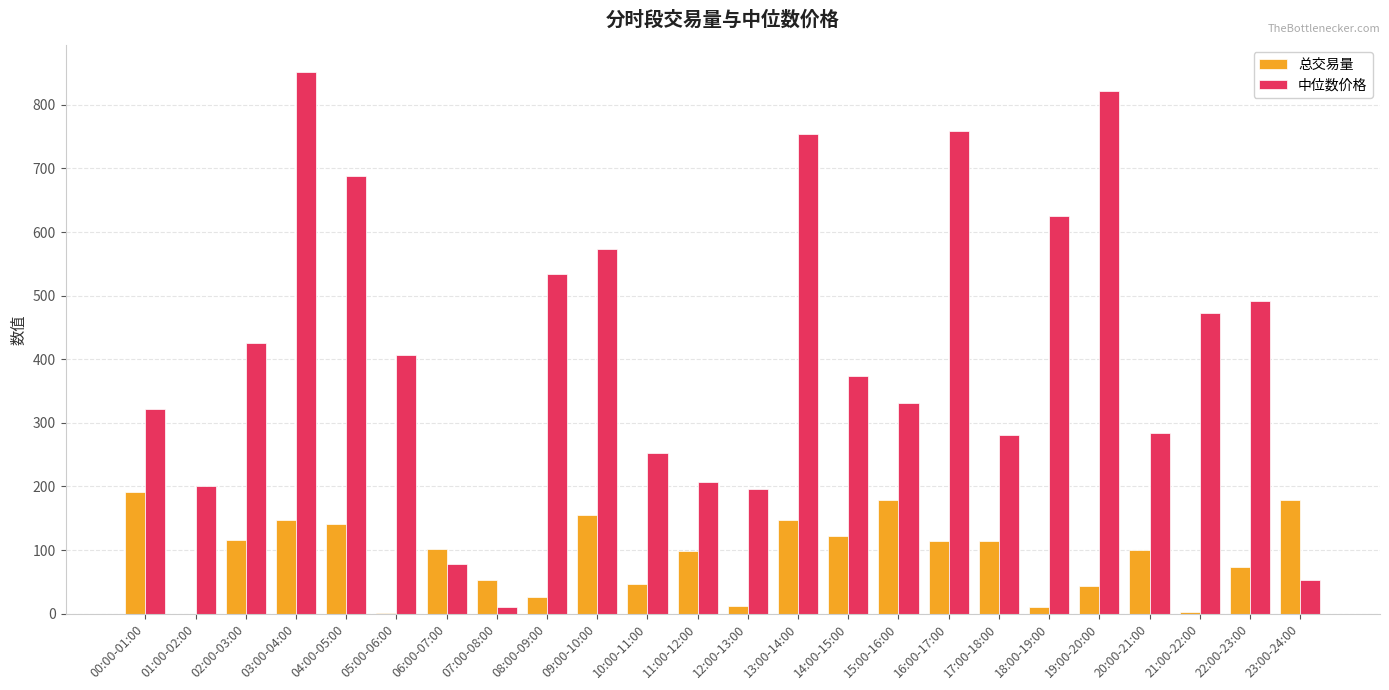

What is the sum of all 中位数价格 values?

9992.4